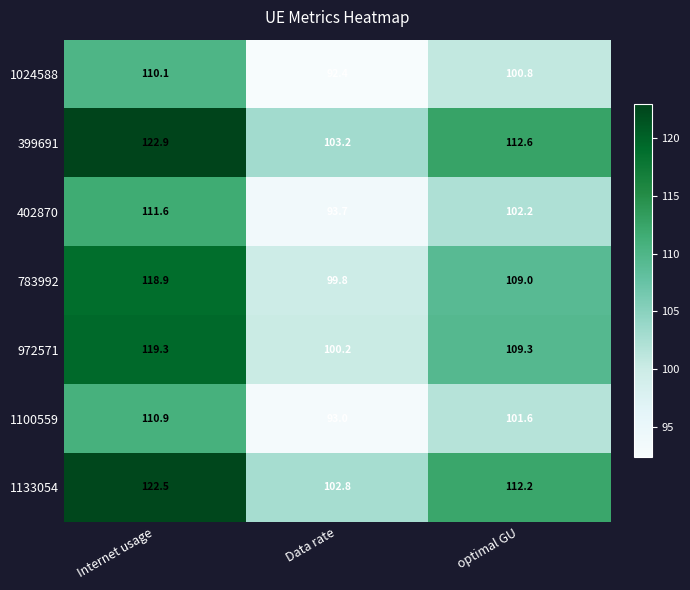

What is the difference between the highest and lowest values at Data rate?

10.8